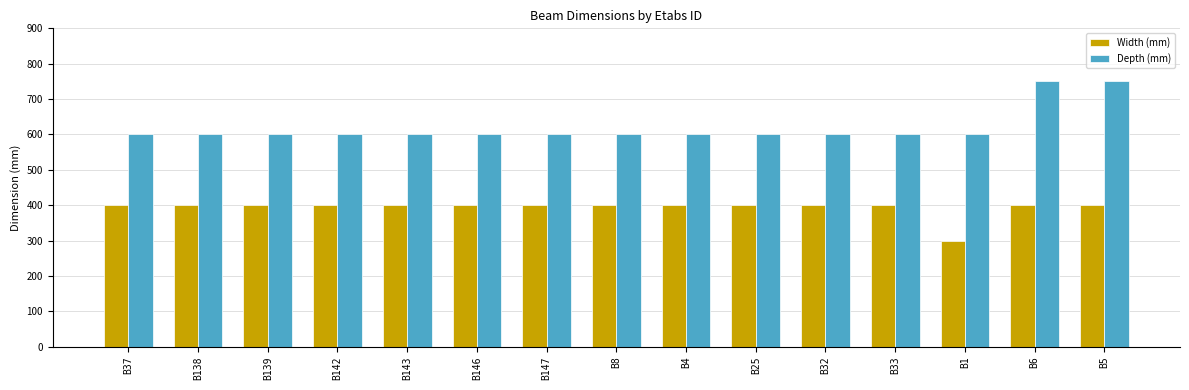

Rank the series at B146 from lowest to highest value.

Width (mm), Depth (mm)